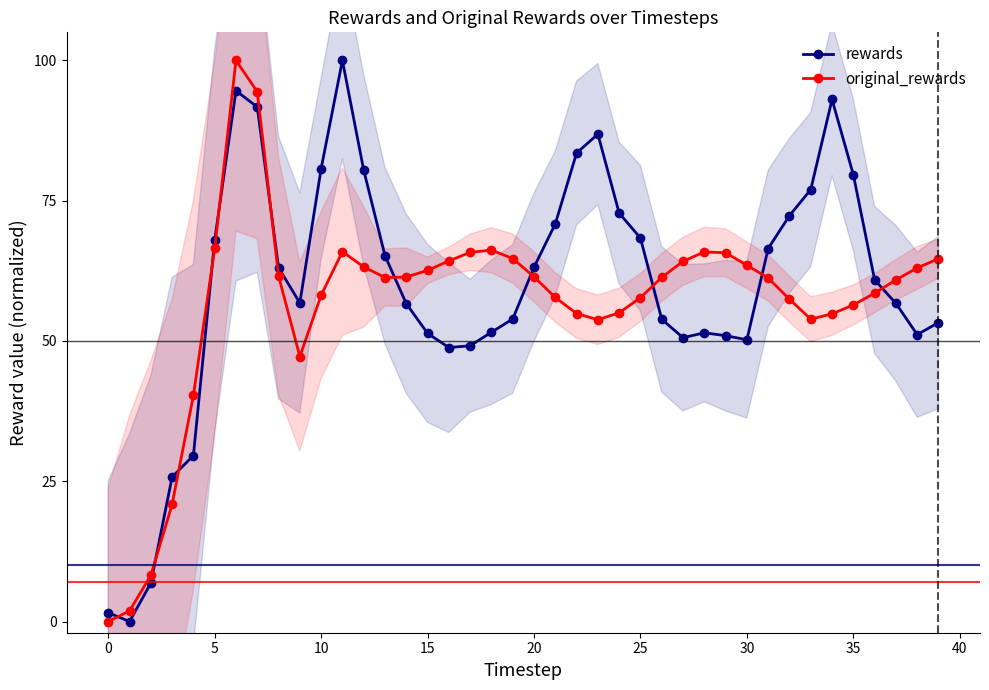

True or false: original_rewards has more than 2 points higher than both neighbors.

True